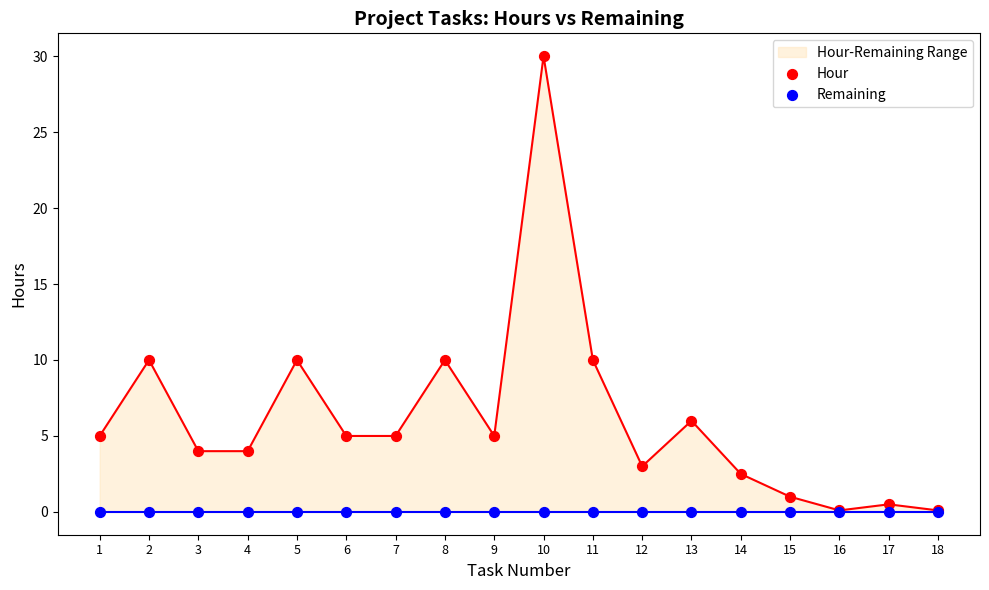

What are all the series names shown in the legend?

Hour, Remaining